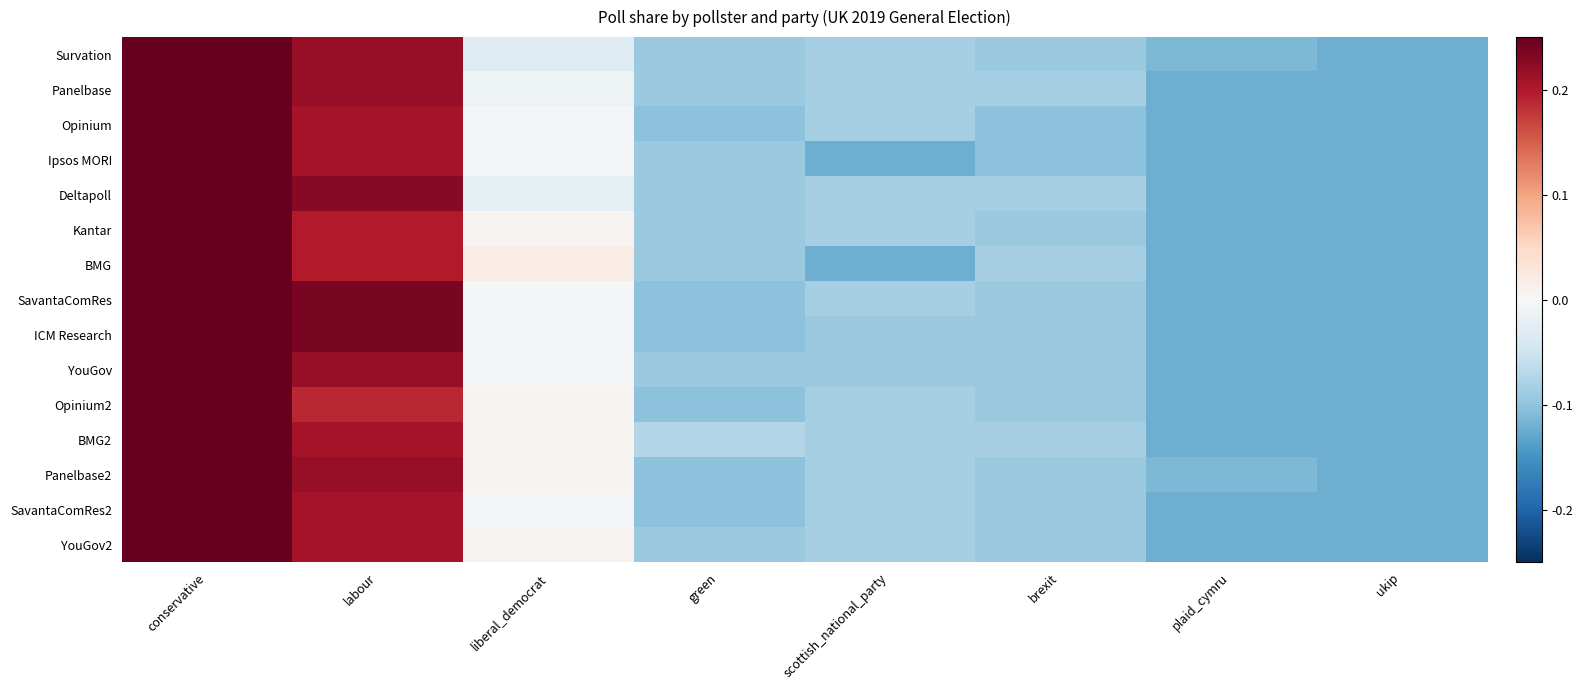

How many series are shown in this chart?

15